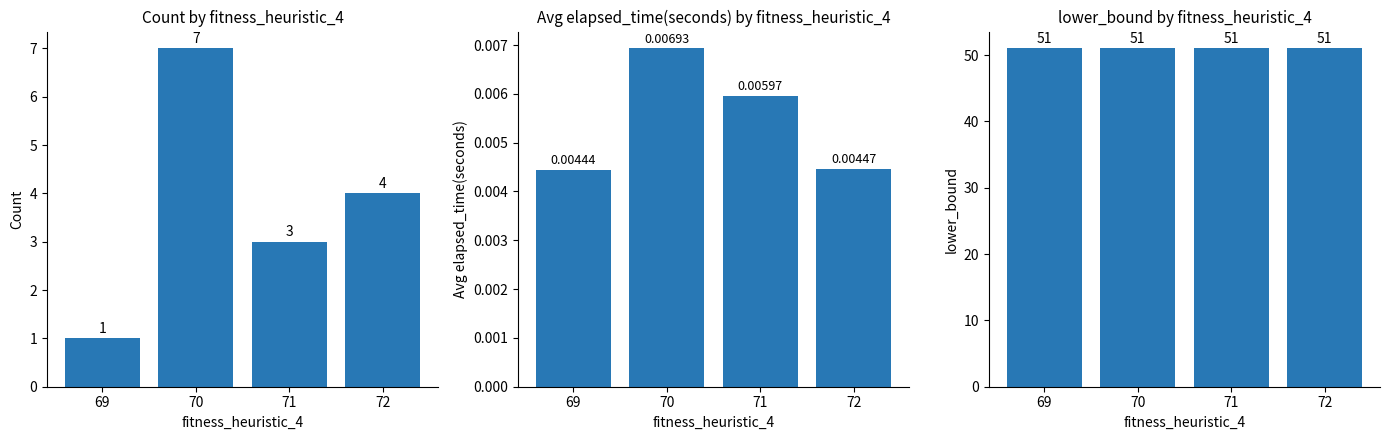

Are the bars grouped side by side (vs. stacked)?

Yes